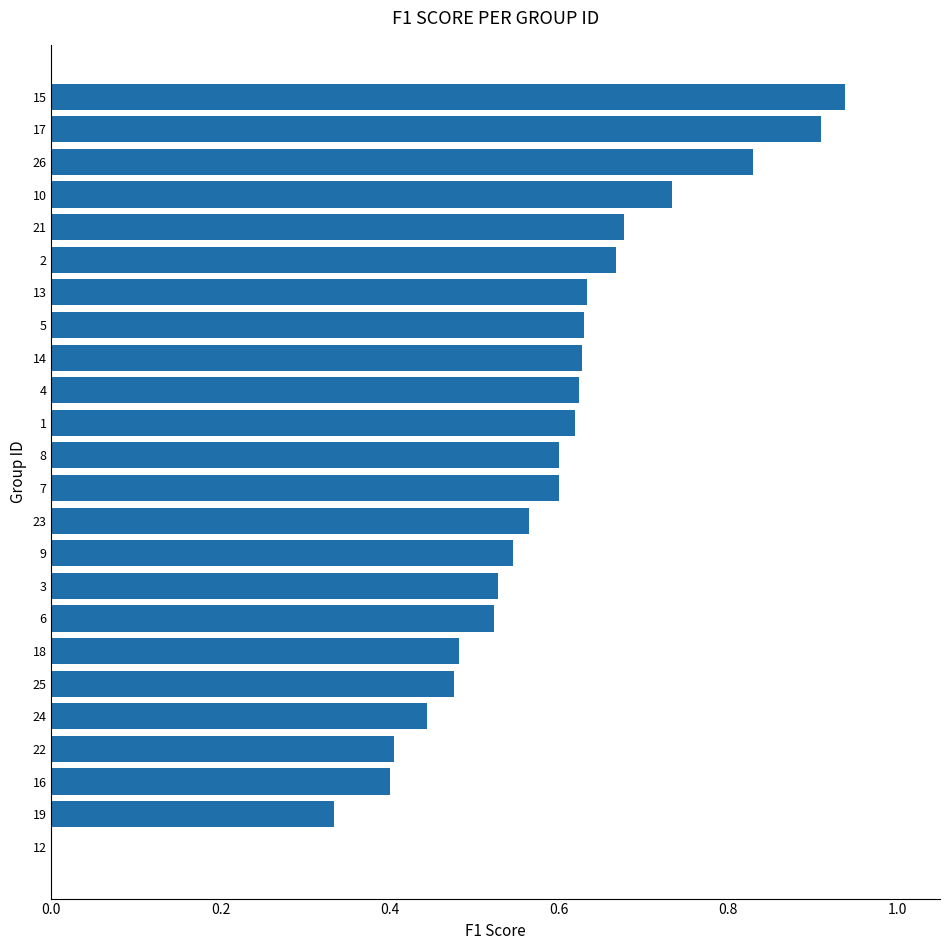

What is the sum of the values at 9 and 5?

1.2